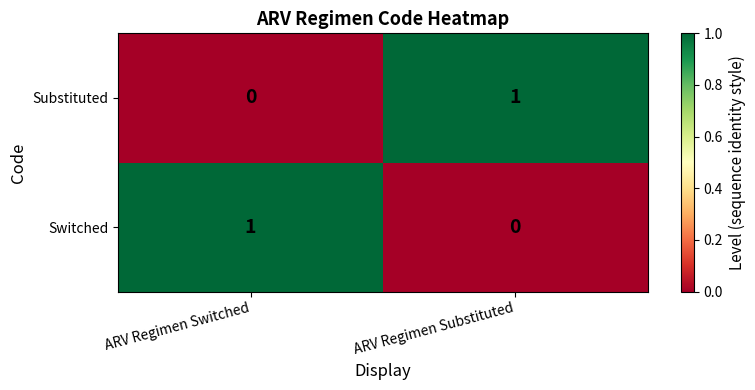

At which label does Substituted reach its minimum?

ARV Regimen Switched